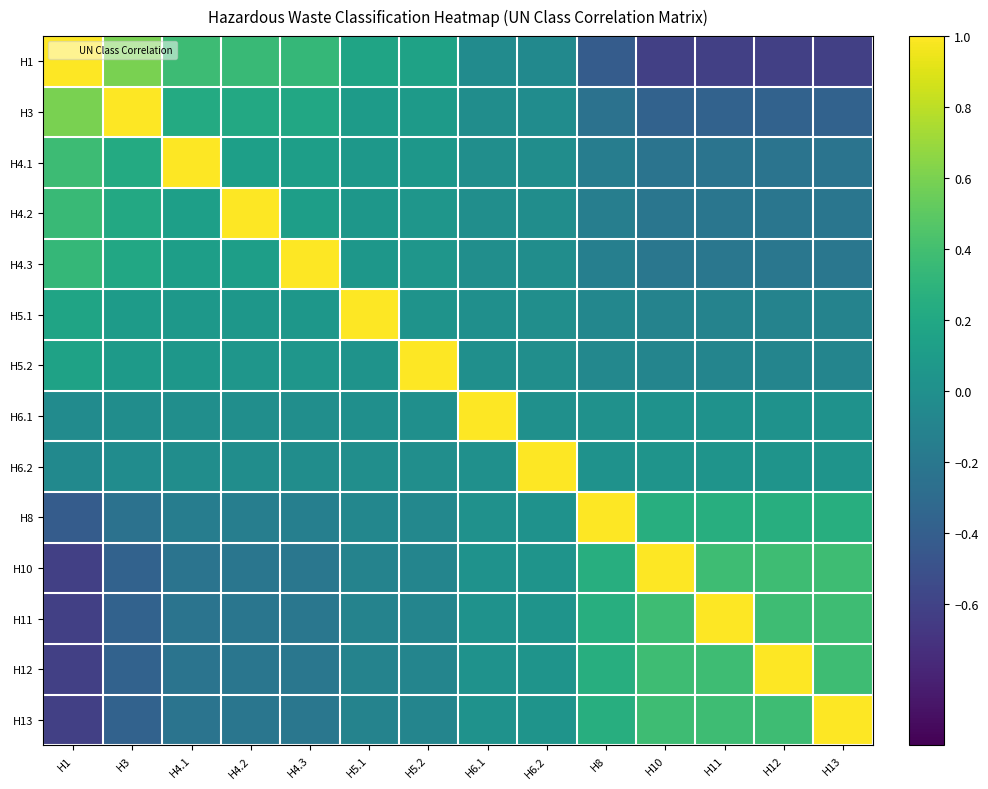

At how many categories does at least one series exceed 0?

14